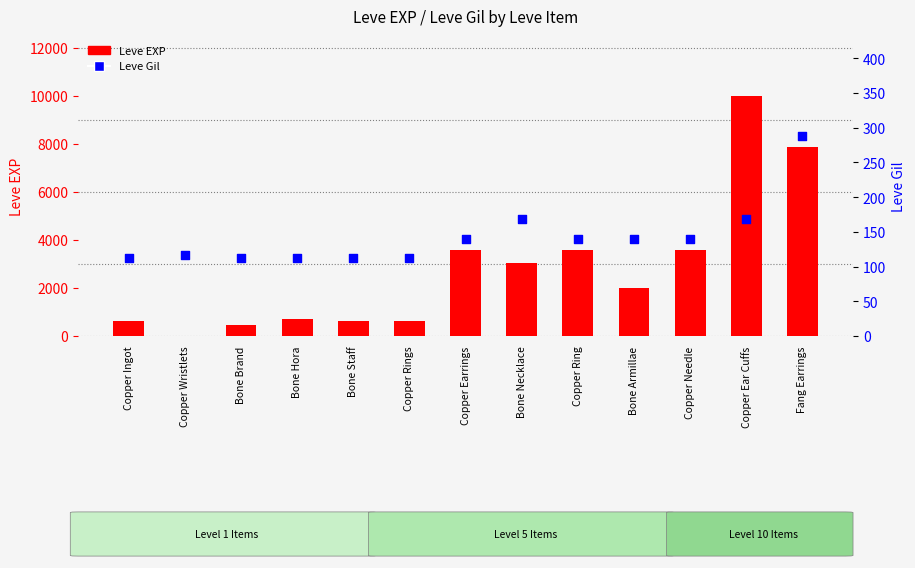

Which series has the largest total across all categories?

Leve EXP